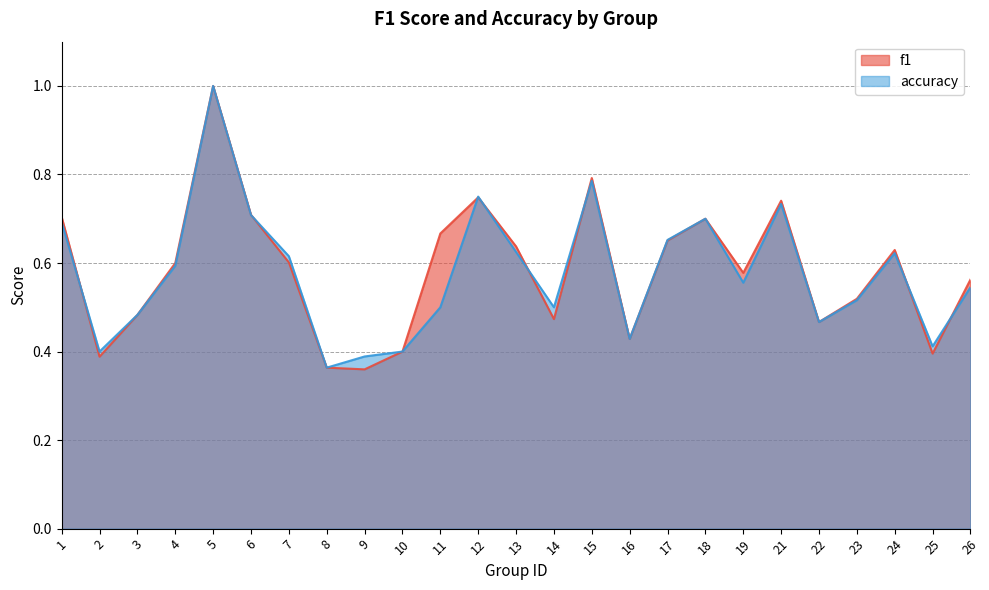

How many data points does each series have?

25